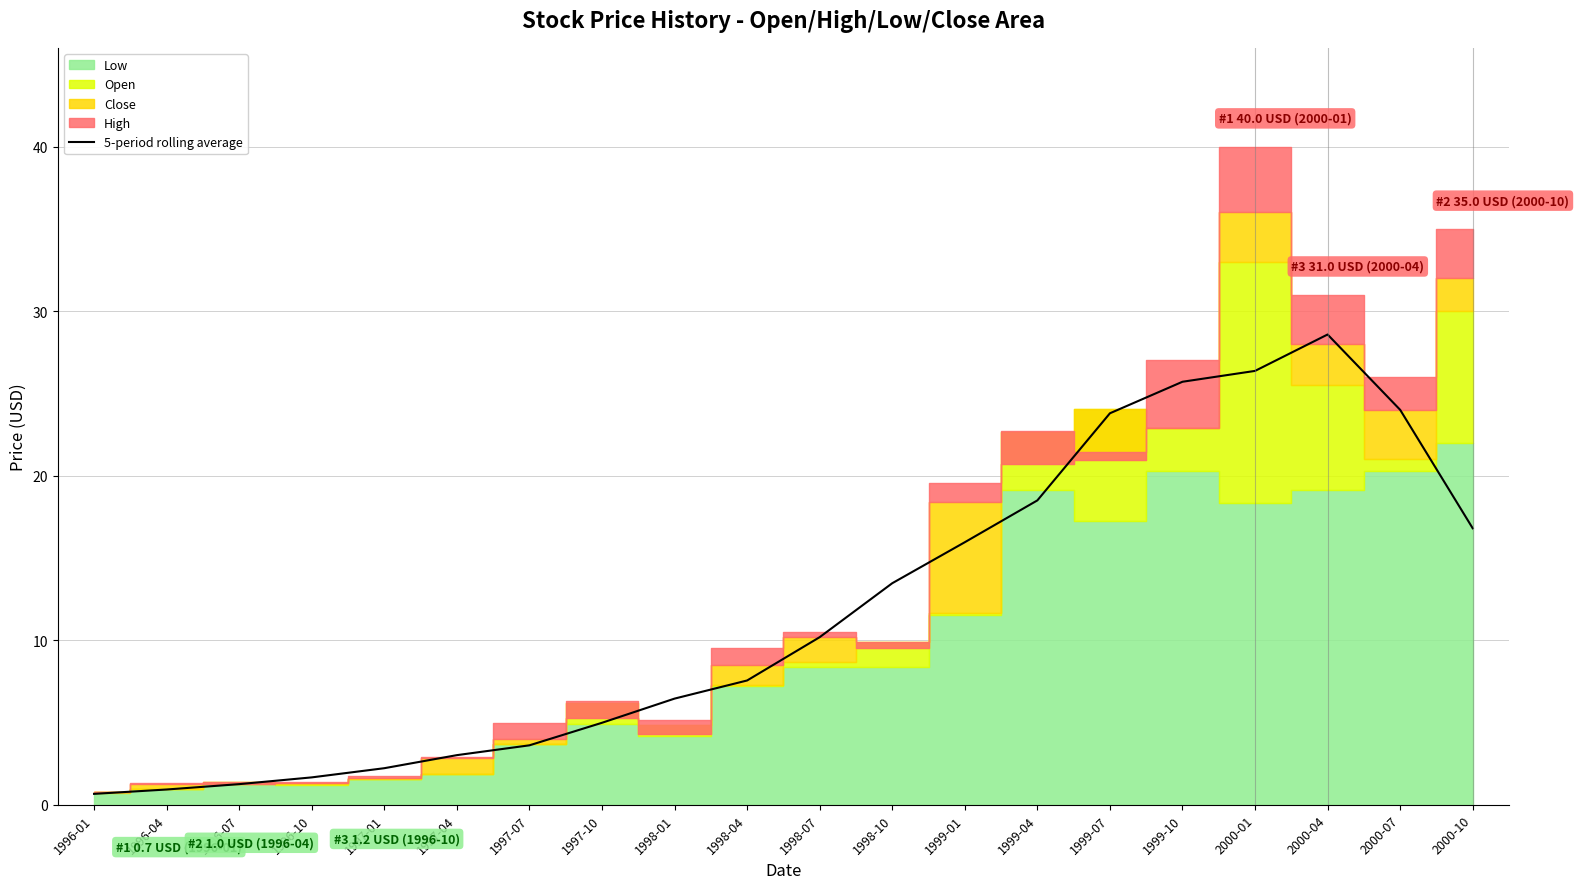

True or false: 5-period rolling average has a value of 3.6 at 1997-07.

True